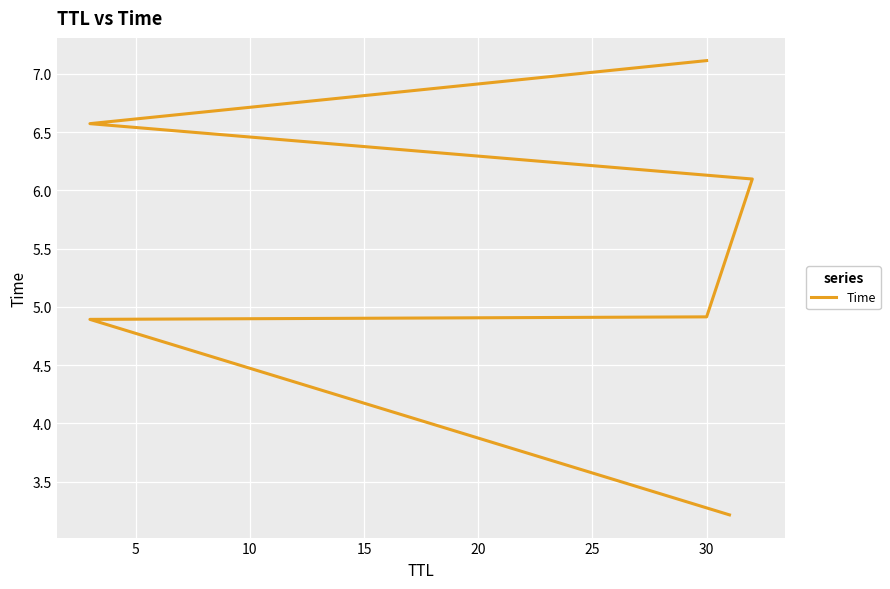

What is the sum of all values?

32.8